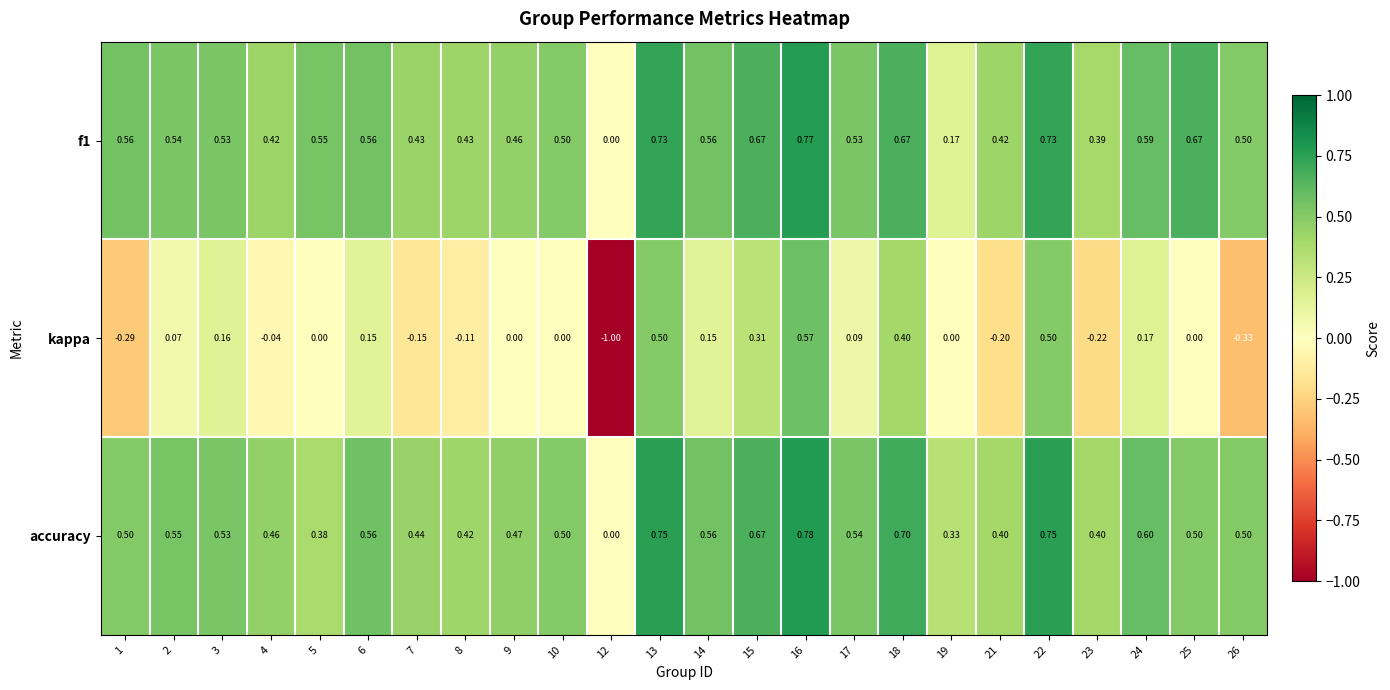

Which series changed the most between 4 and 22?

kappa